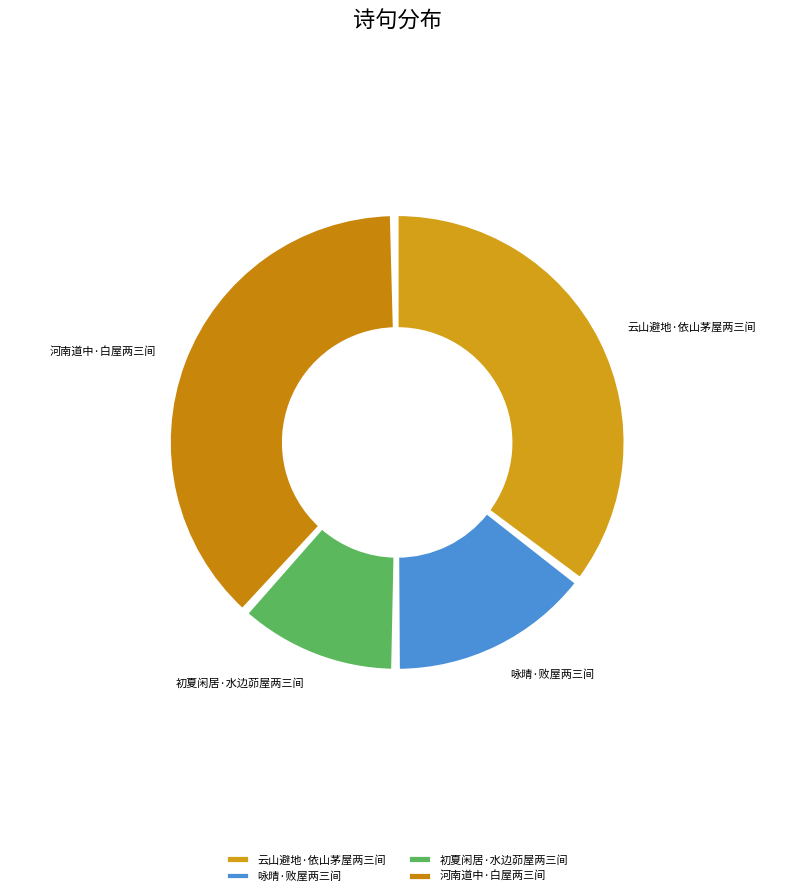

Which slice is the largest?

河南道中·白屋两三间